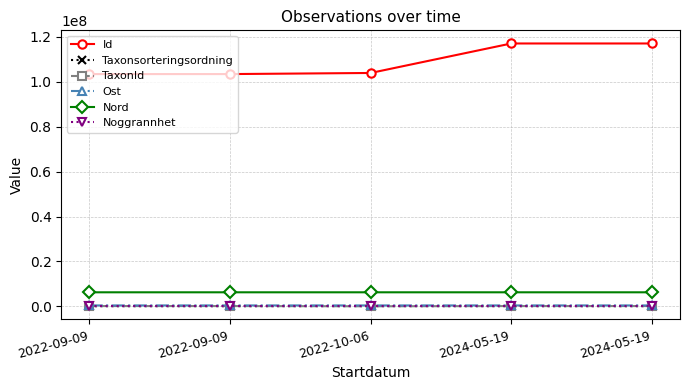

What is the minimum value shown in the chart?

10